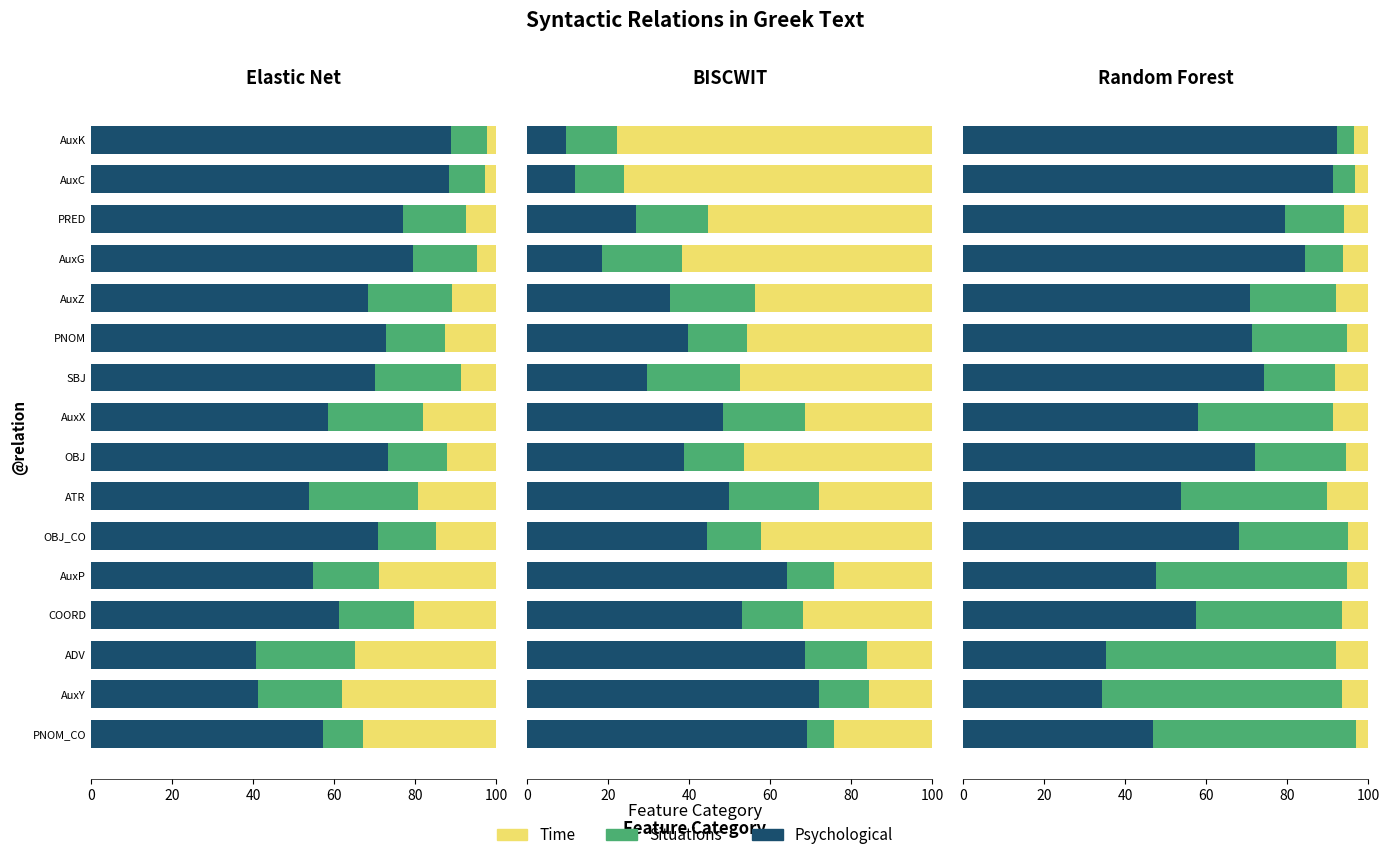

Count the number of data series in this chart.

3